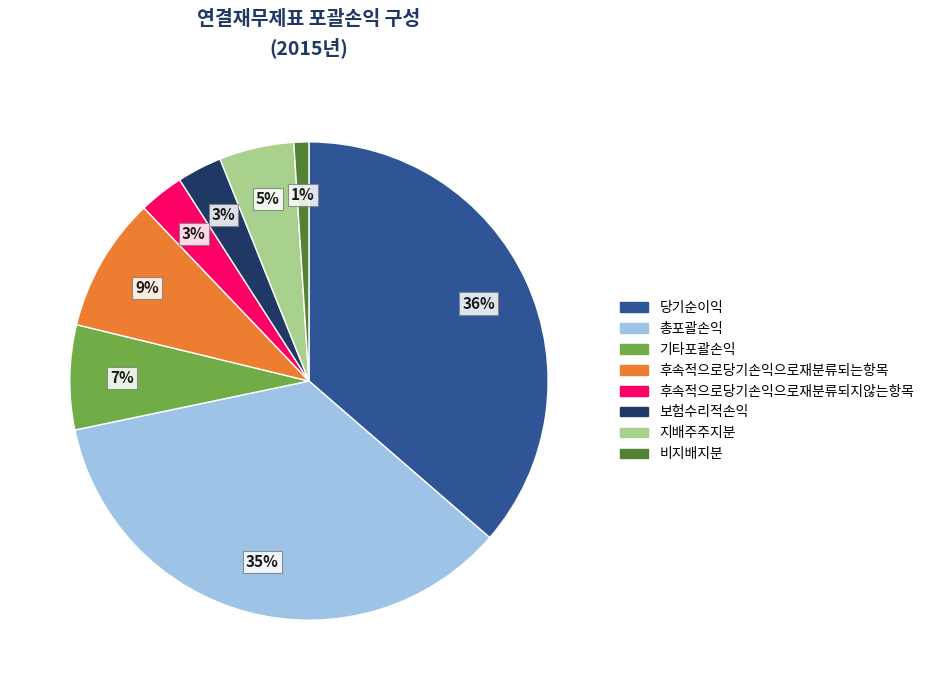

Approximately how many times larger is the value at 보험수리적손익 compared to 당기순이익?

0.1